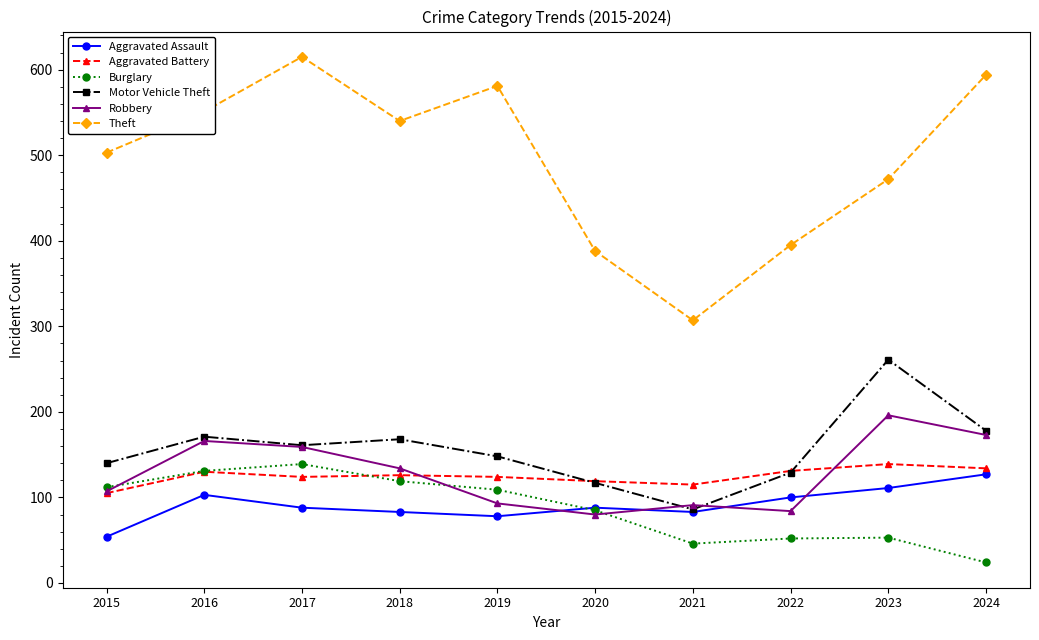

How many categories are shown in the chart?

10